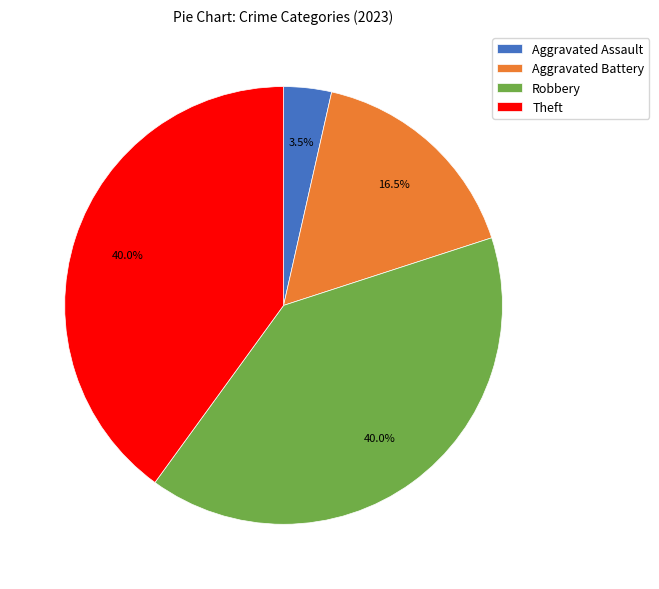

Is Aggravated Assault the majority of the pie?

No